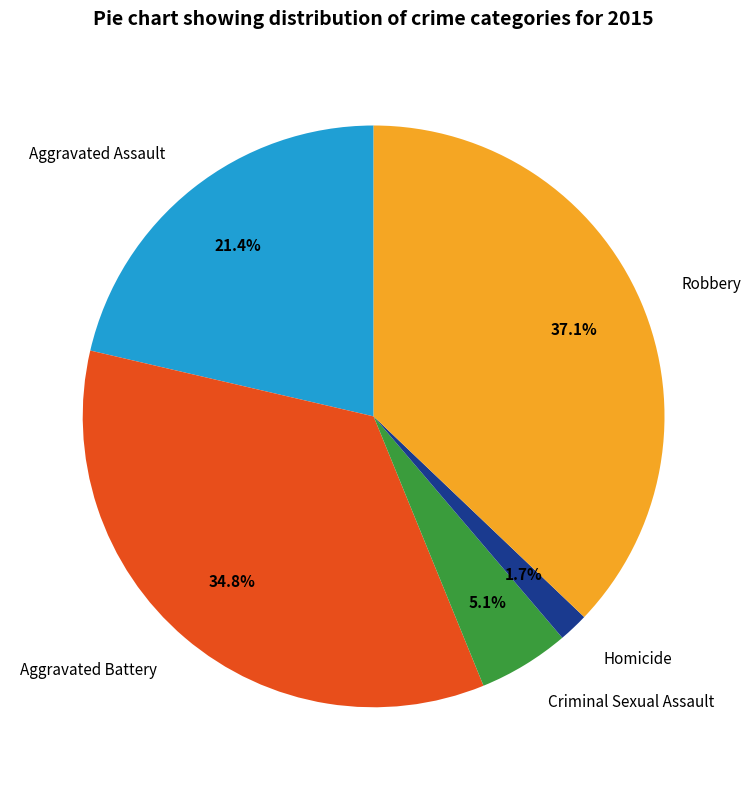

Count the number of slices in the pie.

5